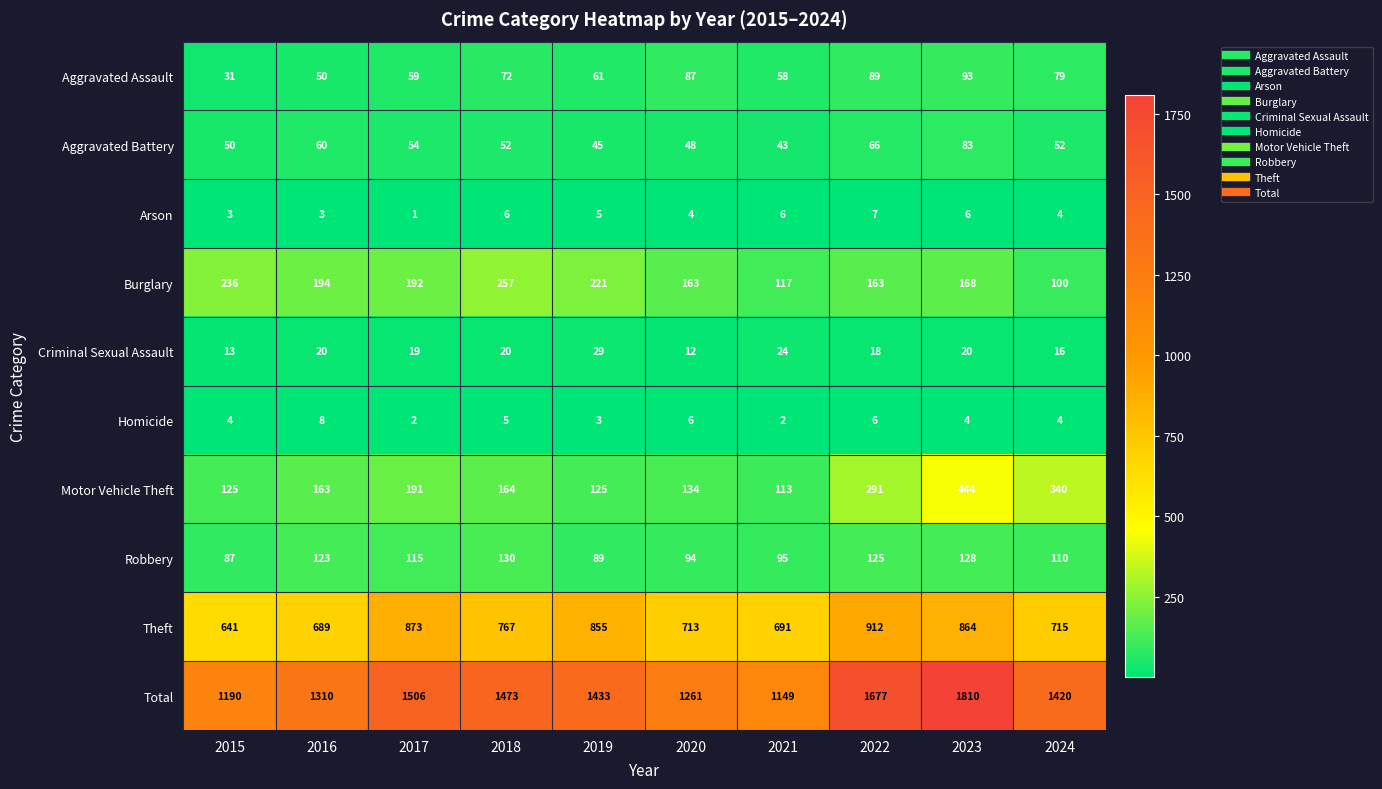

Which series has the largest total across all categories?

Total